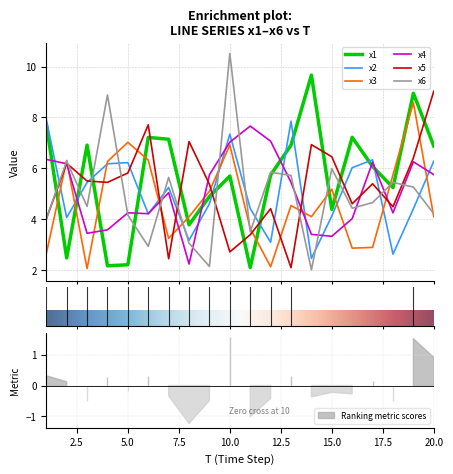

What is the difference between the maximum and minimum values in the x6 series?

8.5